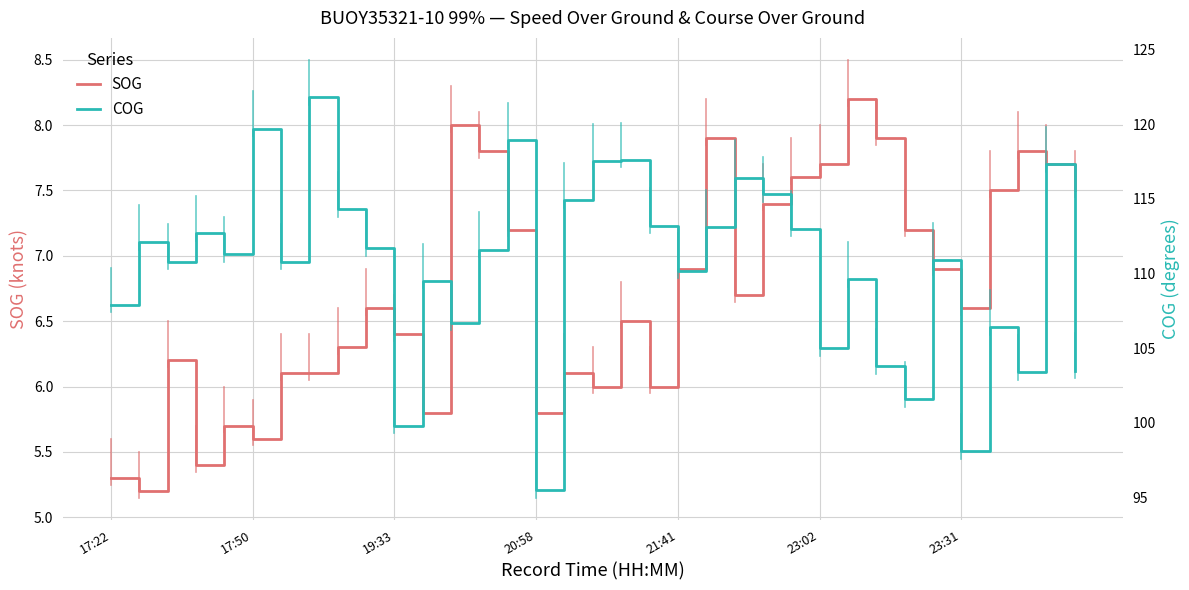

What is the difference between the second highest and minimum values in the COG series?

24.2